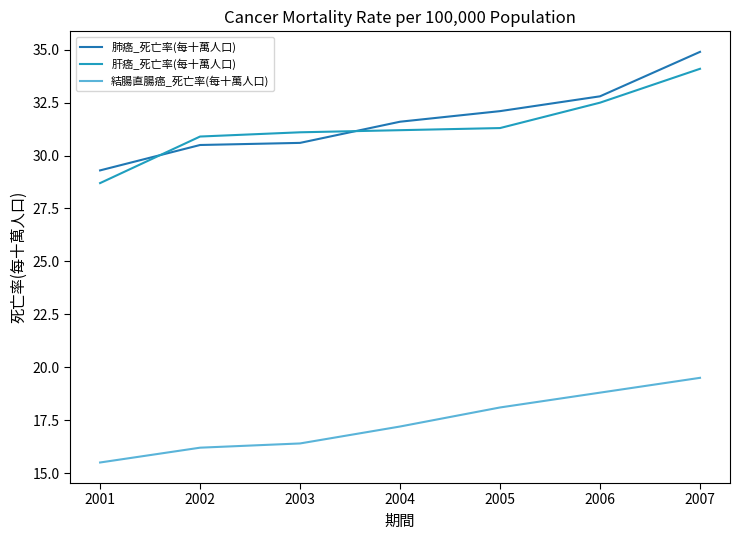

Where does the 肝癌_死亡率(每十萬人口) series first go above 31?

2003